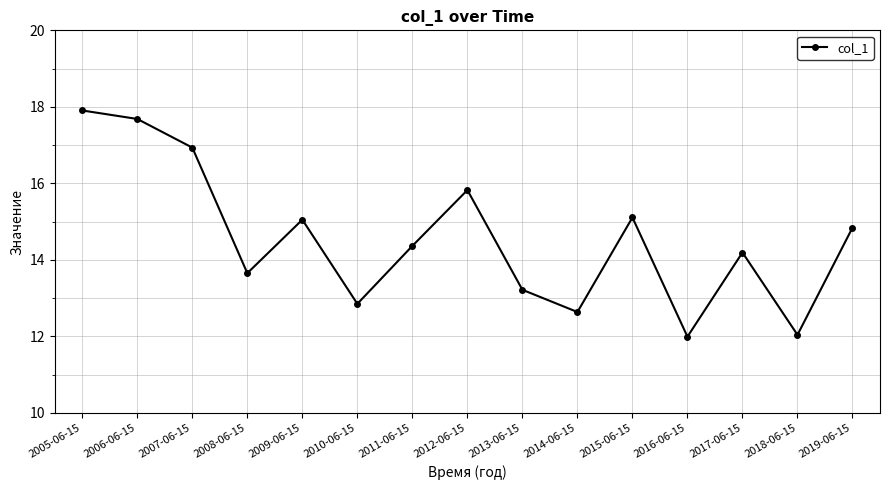

Where is the data nearest to the value 14?

2017-06-15